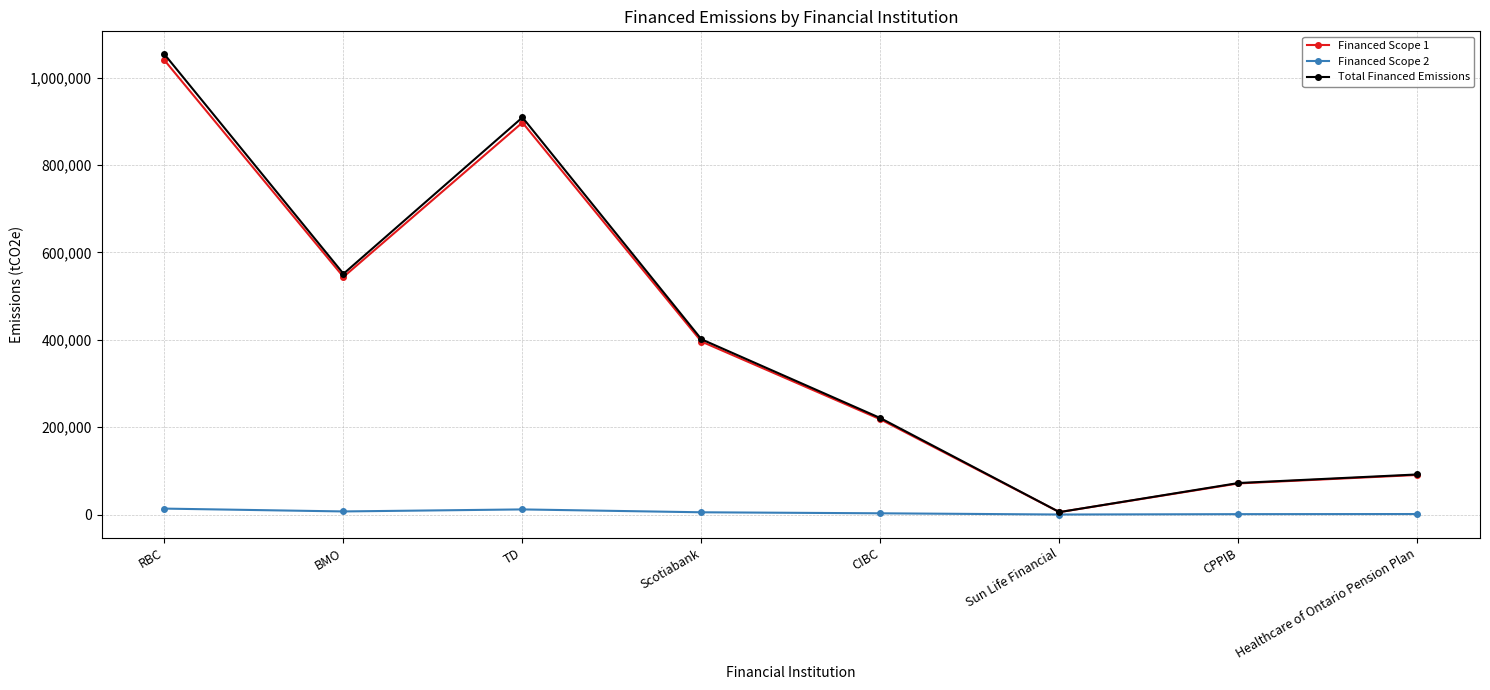

What is the smallest value displayed?

72.5